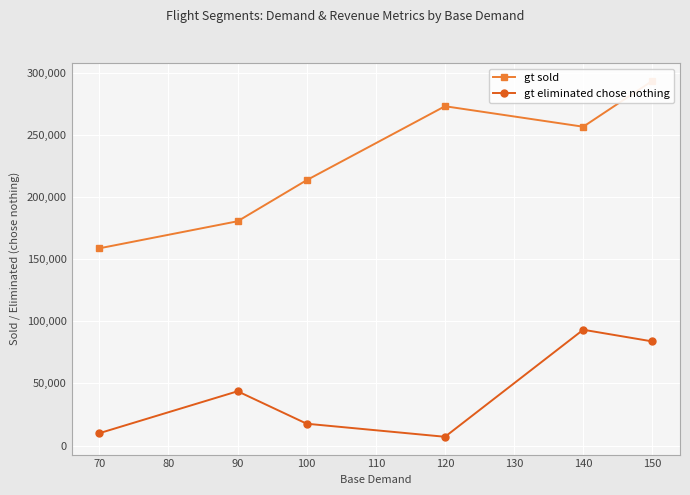

What is the difference between the gt eliminated chose nothing values at 70 and 120?

2902